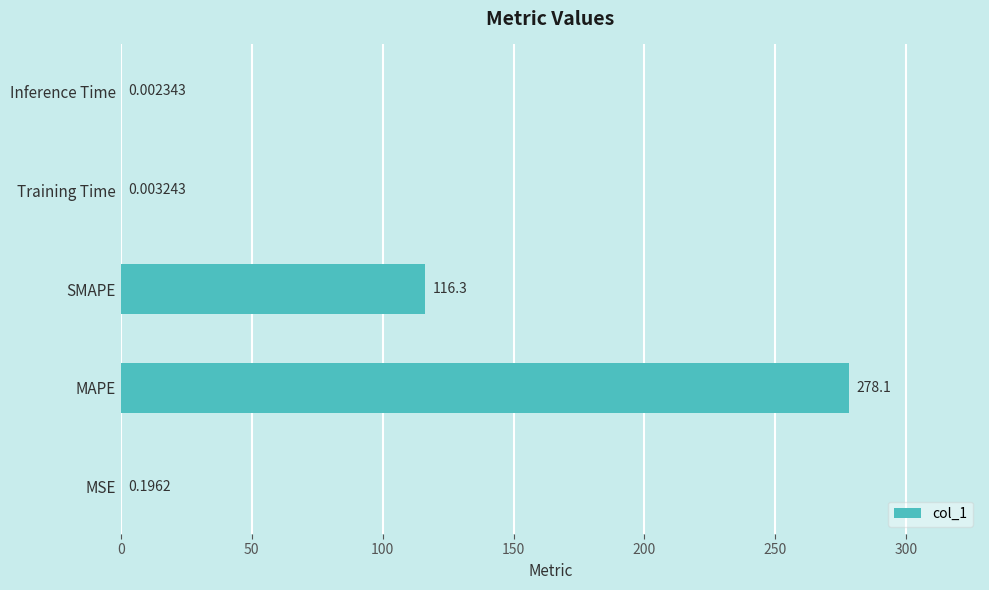

Does the chart contain stacked bars?

No